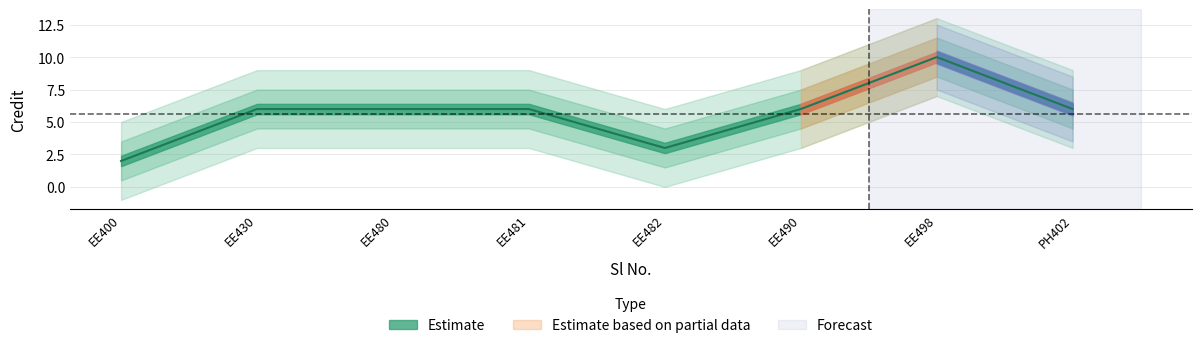

Which has a higher value, EE480 or PH402?

EE480